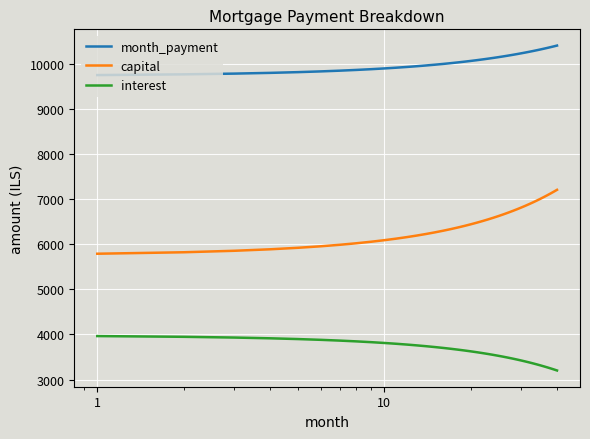

True or false: interest and month_payment intersect in this chart.

False